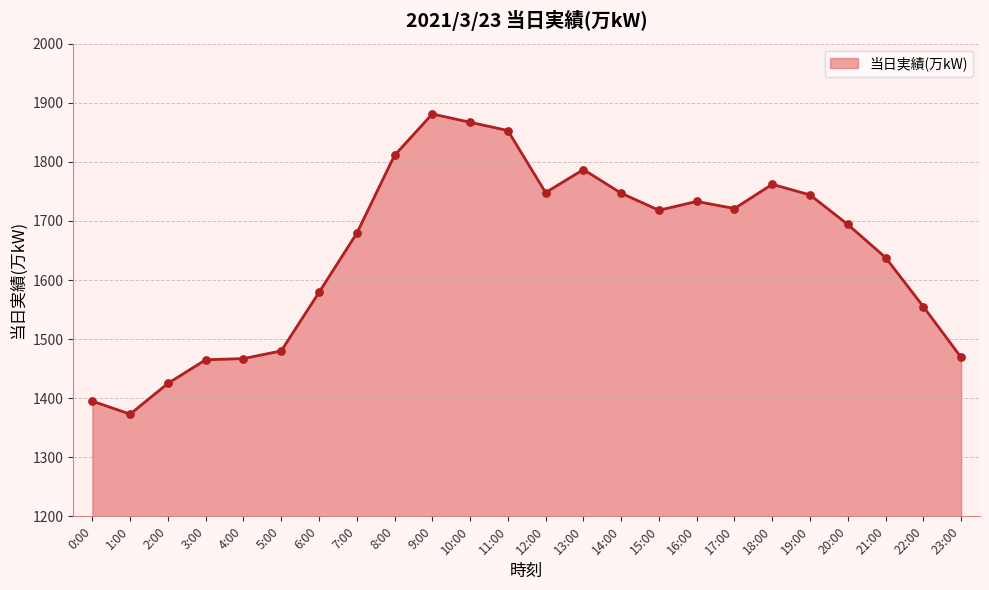

What is the change in value from 16:00 to 20:00?

-39